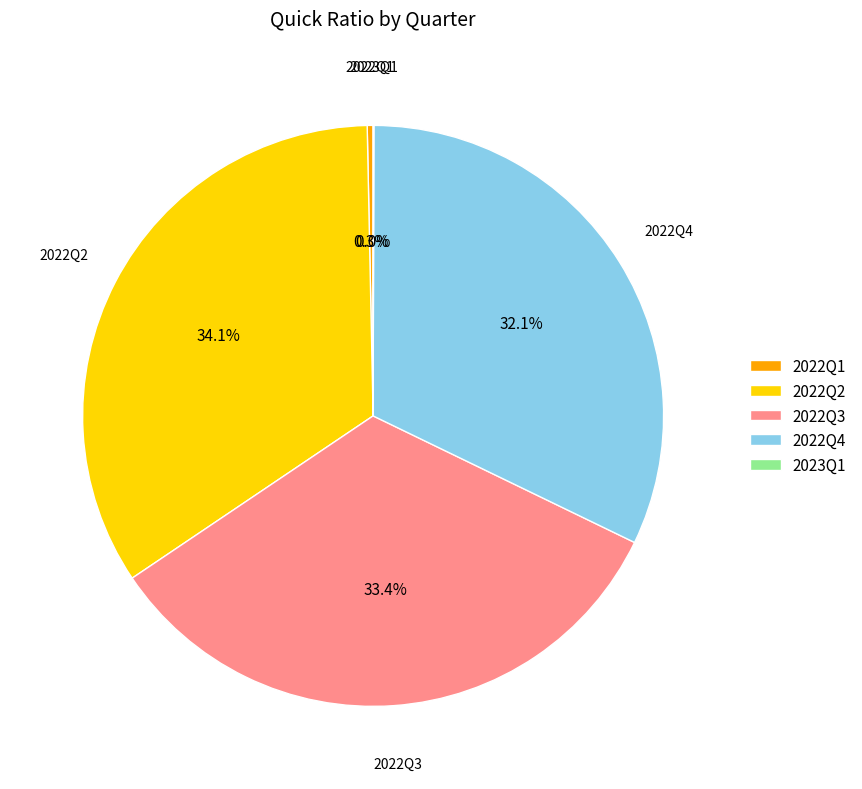

Is there a majority slice in this chart?

No